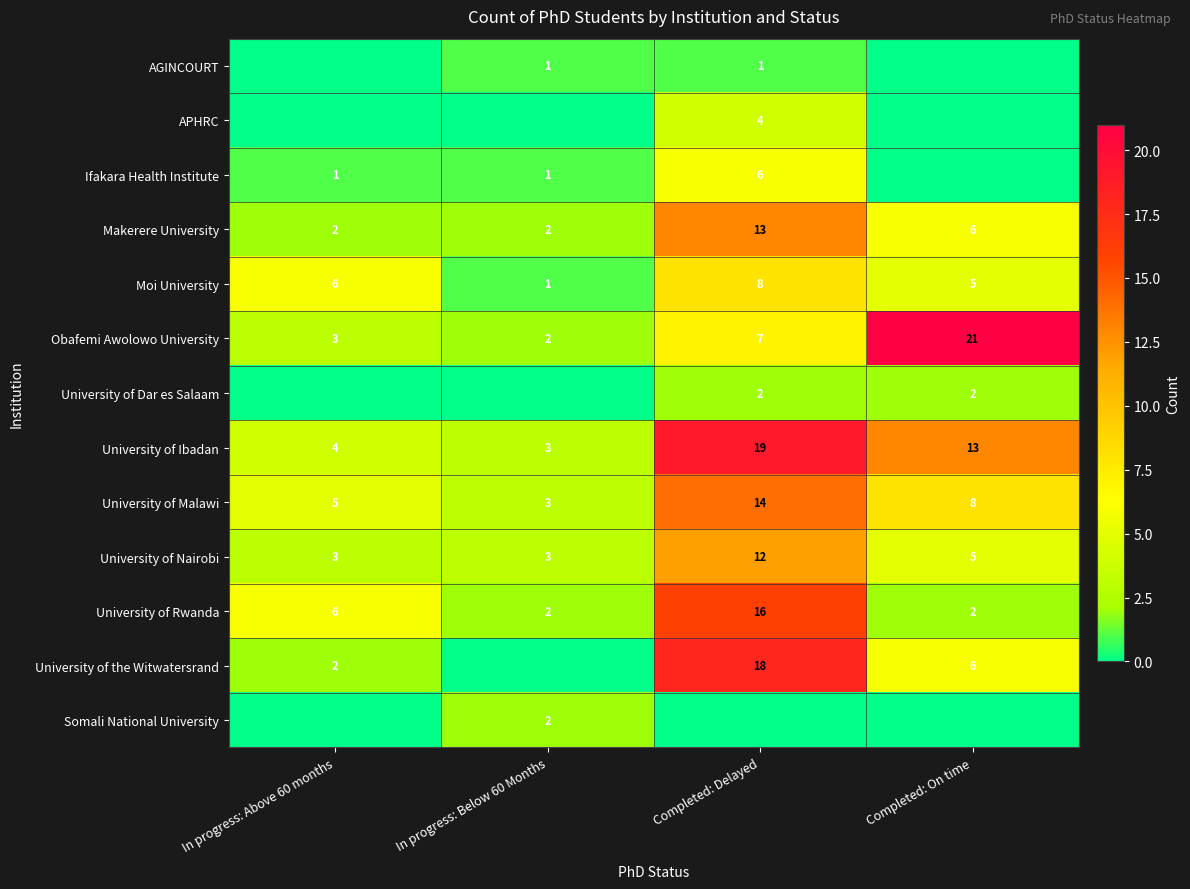

What is the sum of all University of Ibadan values?

39